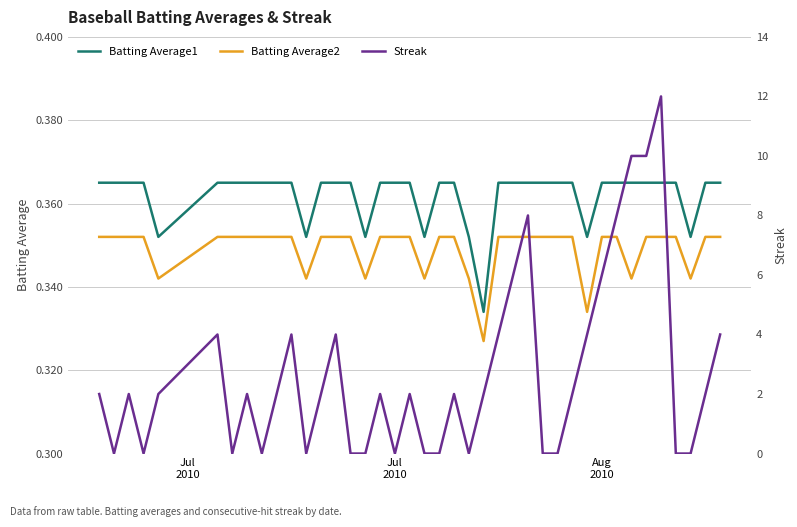

True or false: Batting Average2 and Batting Average1 cross at least once.

False